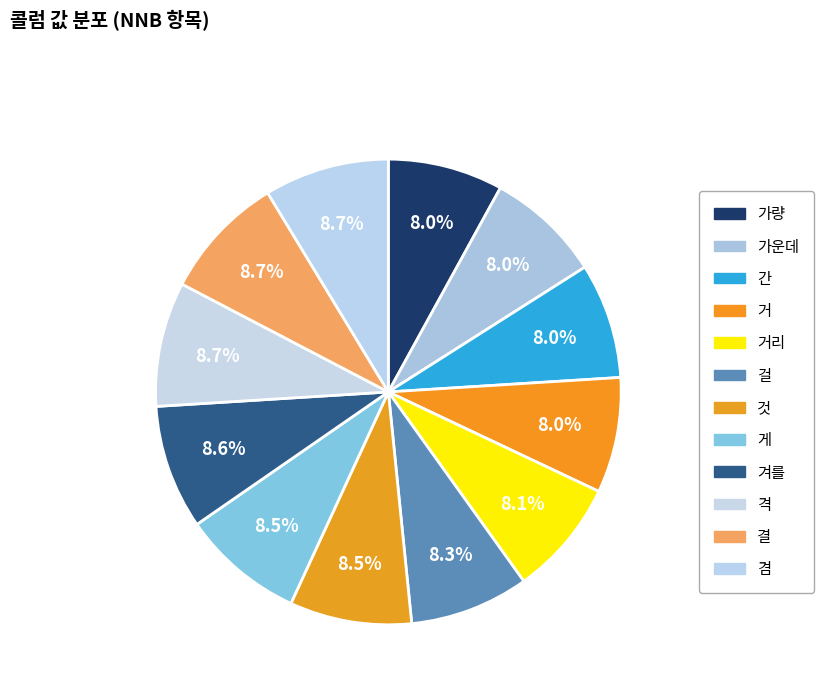

Rank the categories by value from highest to lowest.

겸, 결, 격, 겨를, 게, 것, 걸, 거리, 거, 간, 가운데, 가량